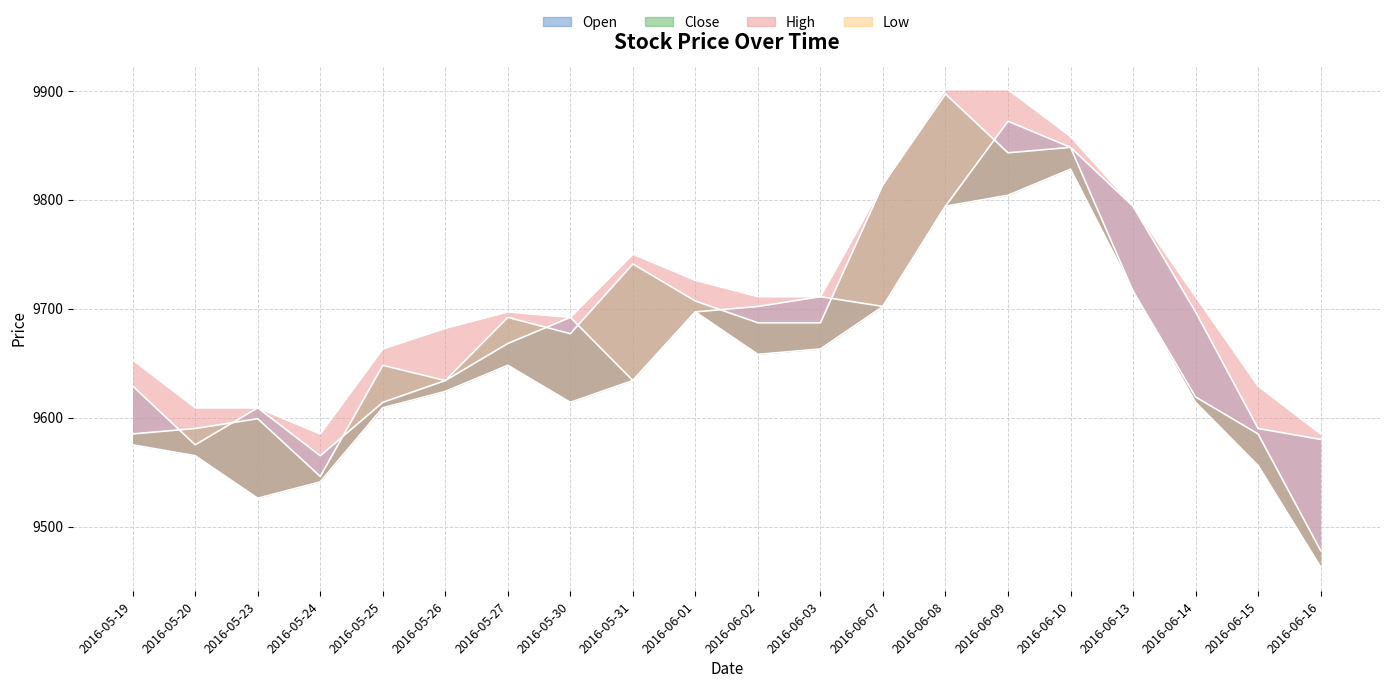

How many values in the High series are below 9711?

10